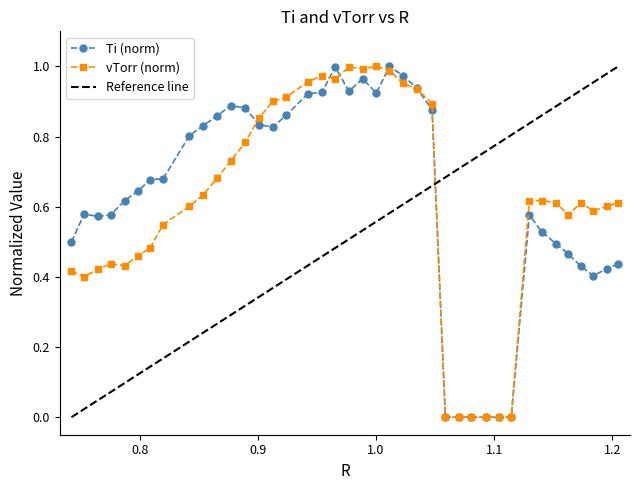

Reading left to right, list all the values displayed in this chart.

Ti: 0.5	0.6	0.6	0.6	0.6	0.6	0.7	0.7	0.8	0.8	0.9	0.9	0.9	0.8	0.8	0.9	0.9	0.9	1.0	0.9	1.0	0.9	1.0	1.0	0.9	0.9	0.0	0.0	0.0	0.0	0.0	0.0	0.6	0.5	0.5	0.5	0.4	0.4	0.4	0.4
vTorr: 0.4	0.4	0.4	0.4	0.4	0.5	0.5	0.5	0.6	0.6	0.7	0.7	0.8	0.9	0.9	0.9	1.0	1.0	1.0	1.0	1.0	1.0	1.0	1.0	0.9	0.9	0.0	0.0	0.0	0.0	0.0	0.0	0.6	0.6	0.6	0.6	0.6	0.6	0.6	0.6